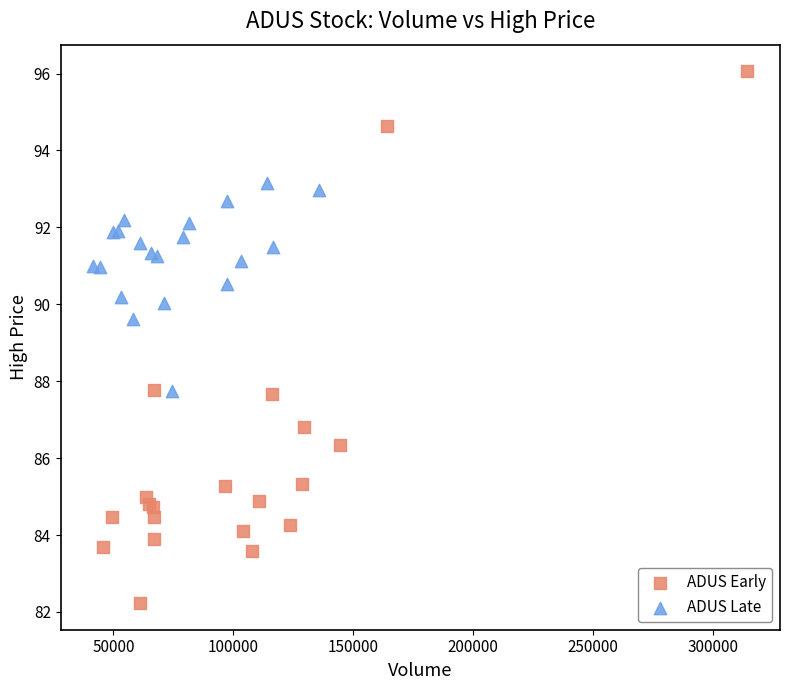

What are all the series names shown in the legend?

ADUS Early, ADUS Late